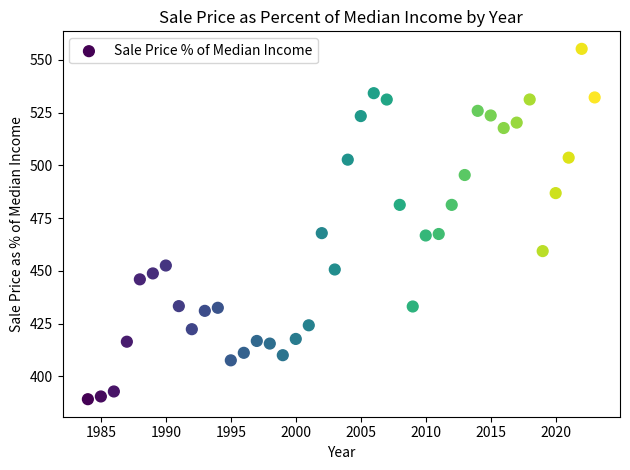

What is the range of X values (max minus min)?

39.0